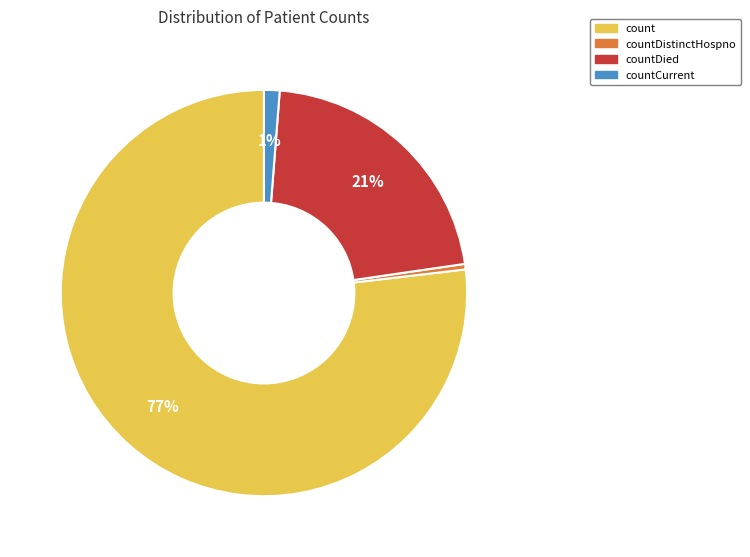

Does any single category account for the majority?

Yes